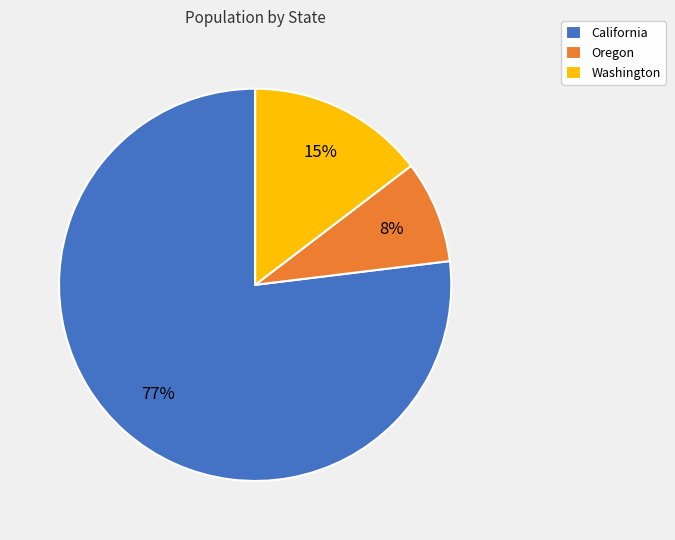

Combined, do Washington and Oregon account for over 50%?

No